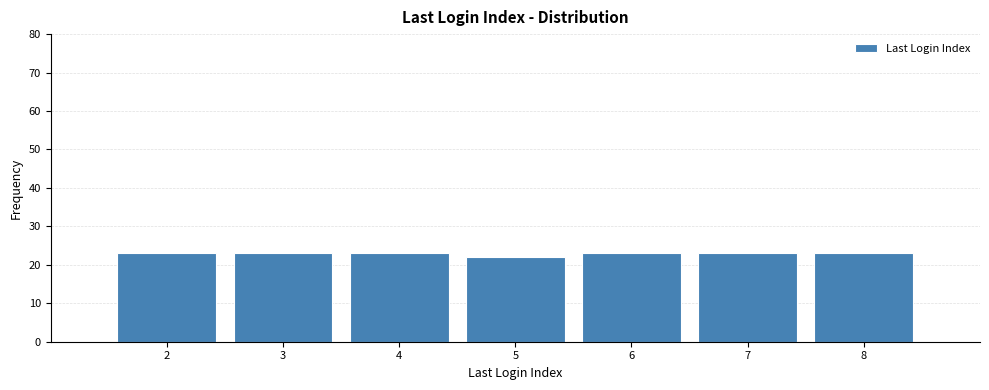

How tall is the bar that spans 1.5 to 2.5 on the x-axis? The values are not printed on the chart, so give them approximately, as read against the axis.

23